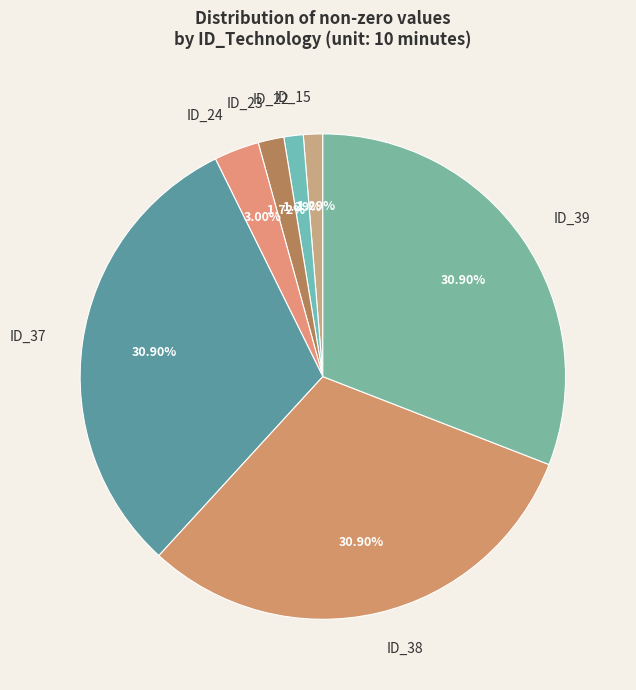

Approximately how many times larger is the value at ID_38 compared to ID_37?

1.0